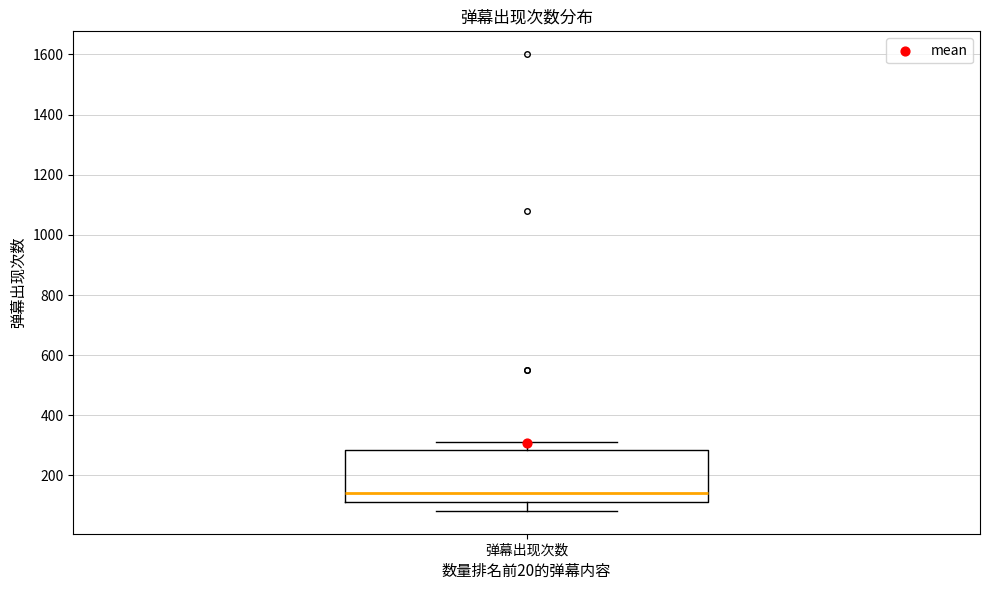

Read this box plot against the y-axis: the position of the median line, the range covered by the box, and the ends of both whiskers. The values are not printed on the chart, so give them approximately, as read against the axis.

median 140, box 120 to 280, whiskers 80 to 320